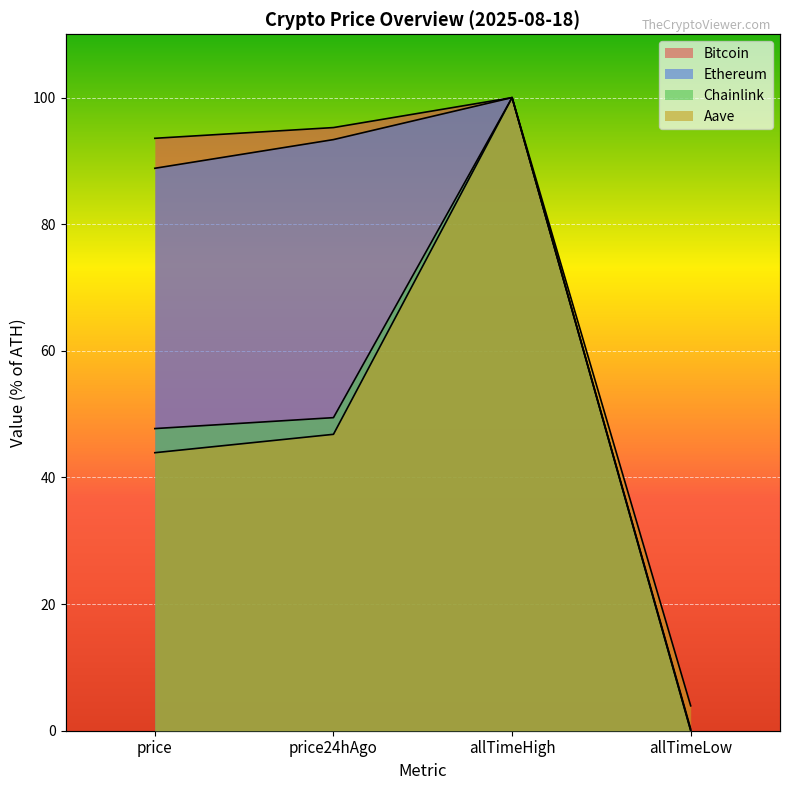

Is the value of Aave at price greater than the value of Bitcoin at price?

No